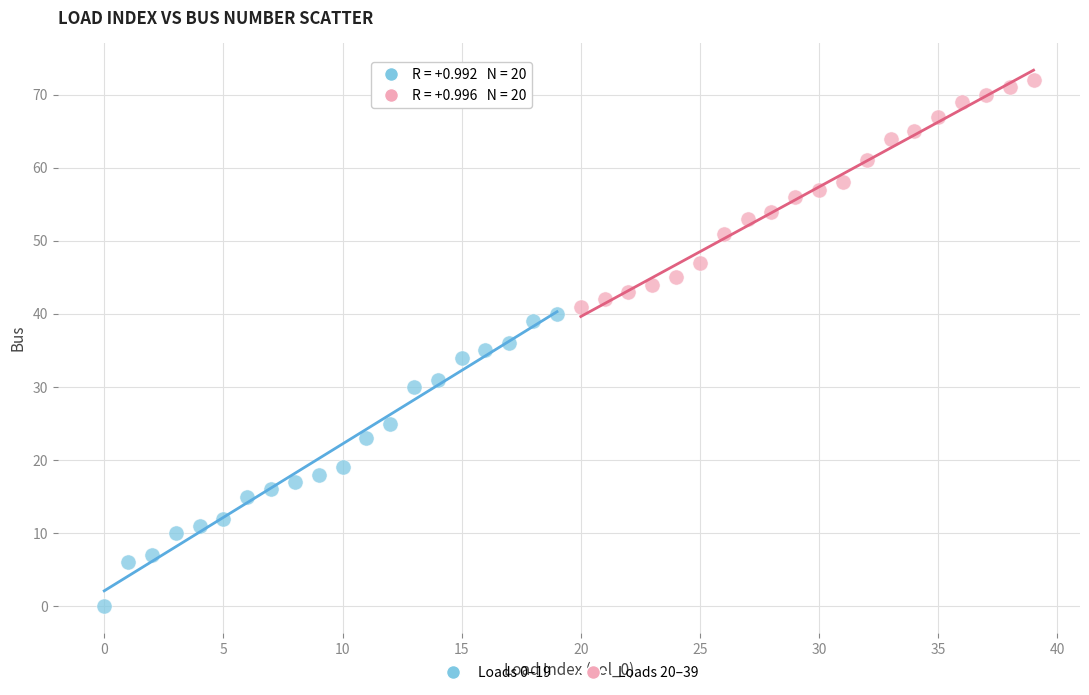

Which series has the widest spread of Y values?

Loads 0–19